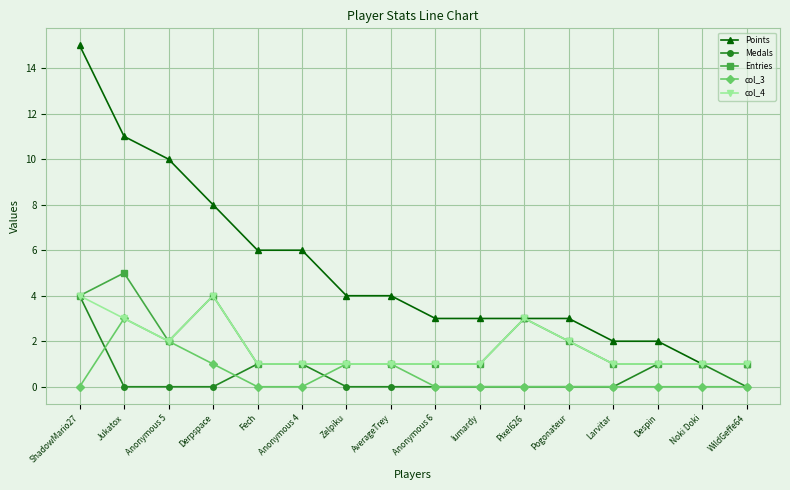

What is the maximum value for Medals?

4